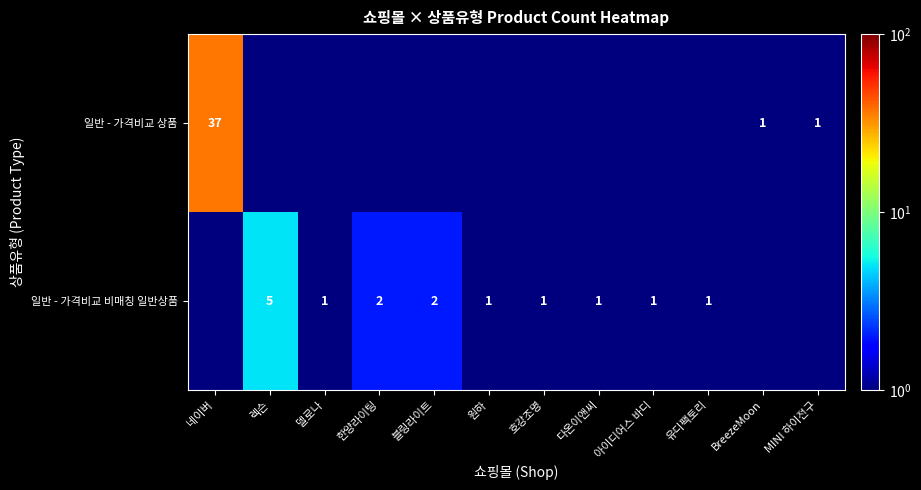

The 일반 - 가격비교 비매칭 일반상품 series shows 2.6 at 블링라이트. True or false?

False